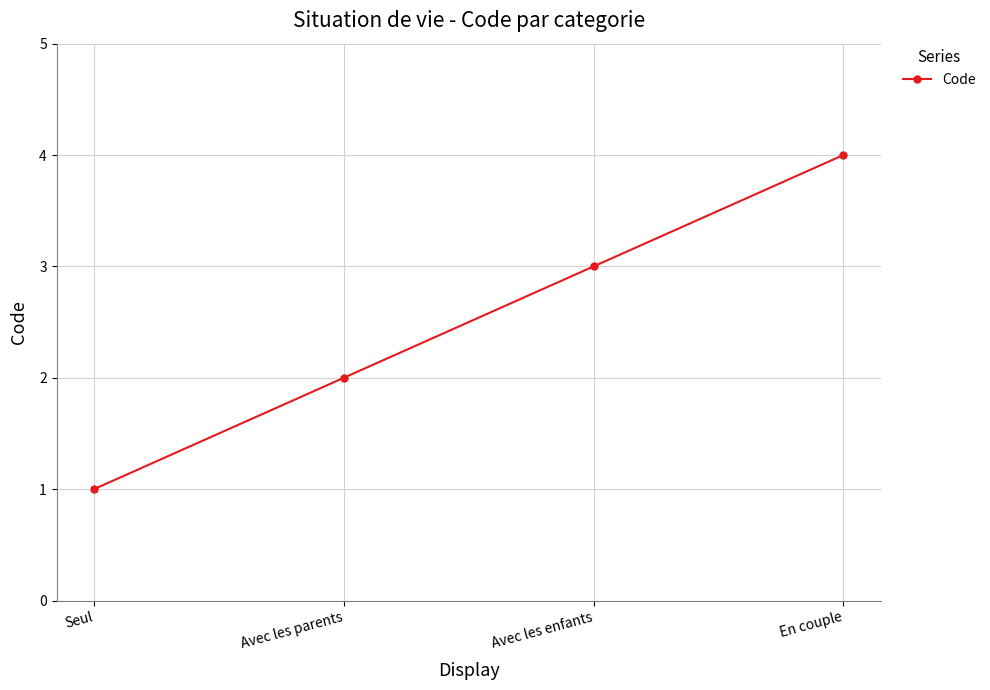

The value at Avec les parents is 2. True or false?

True